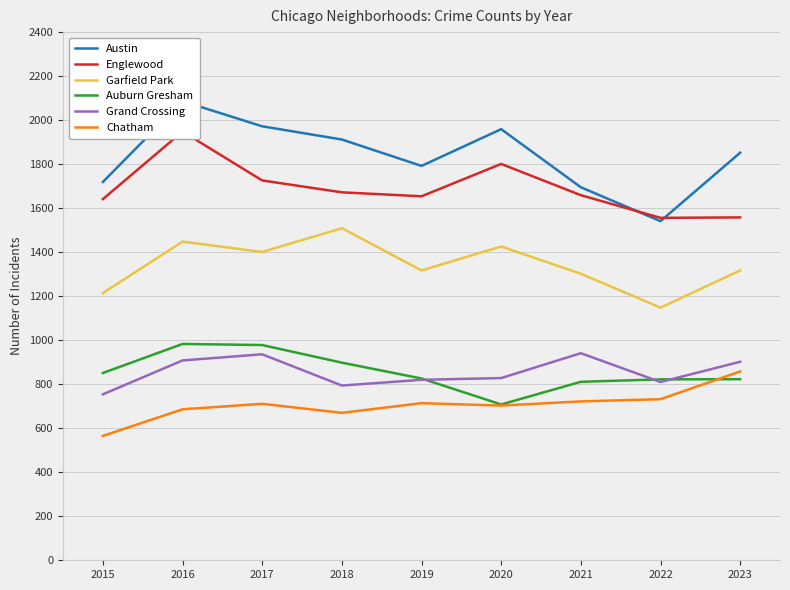

Is it true that Garfield Park equals 1317 at 2019?

True